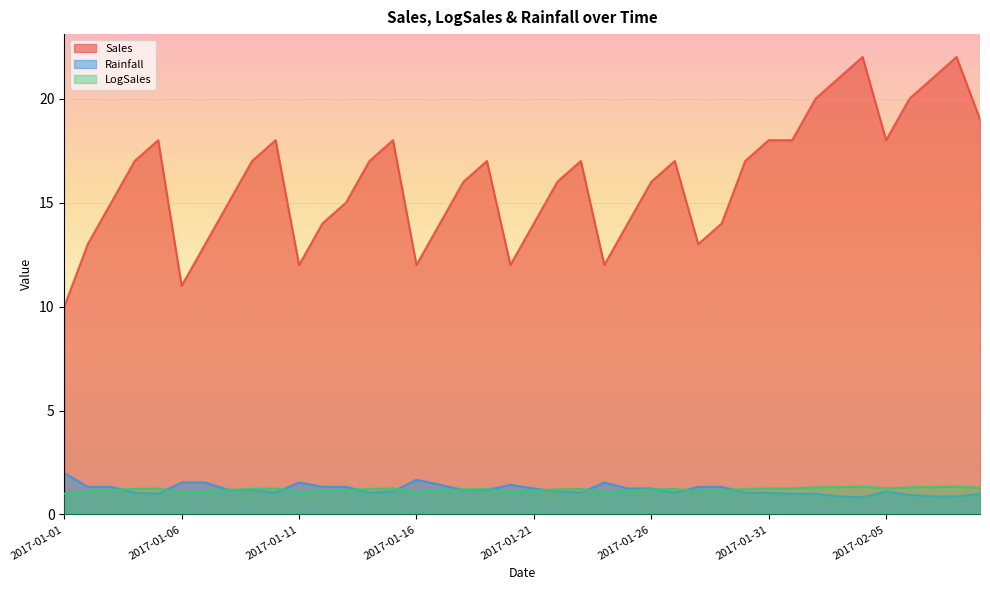

At which category does LogSales reach its first local peak?

2017-01-05